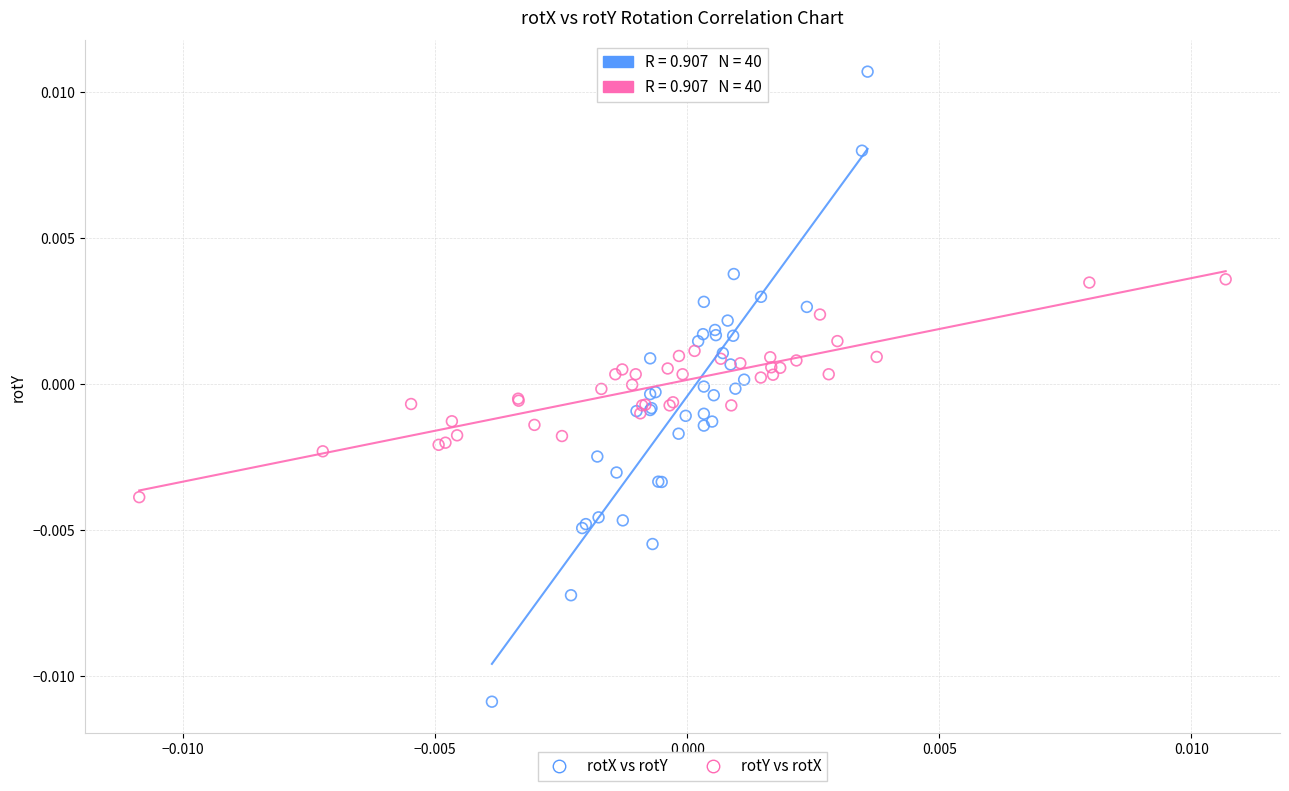

Which series reaches the minimum Y coordinate?

rotX vs rotY